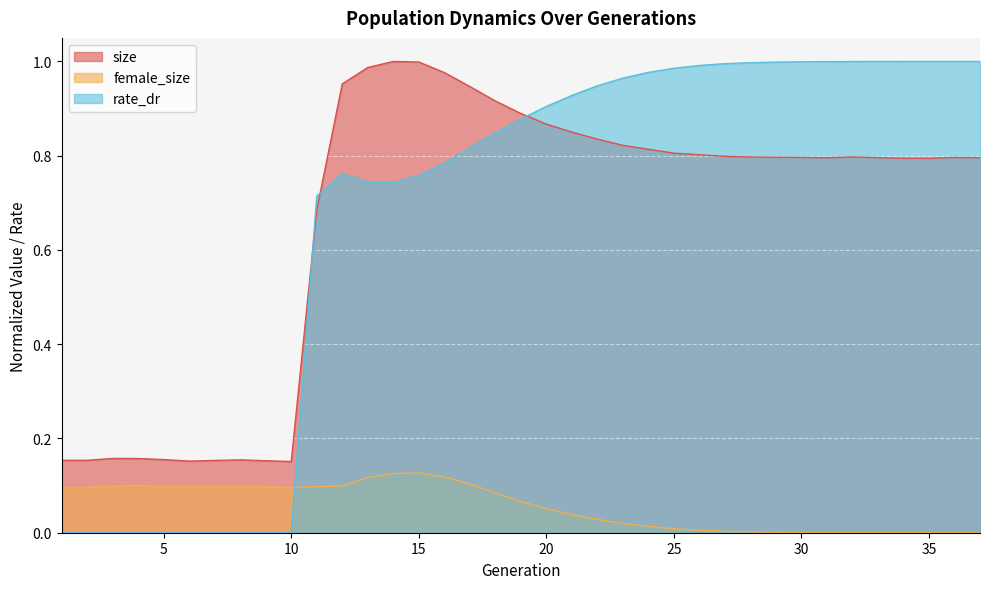

How many series are shown in this chart?

3